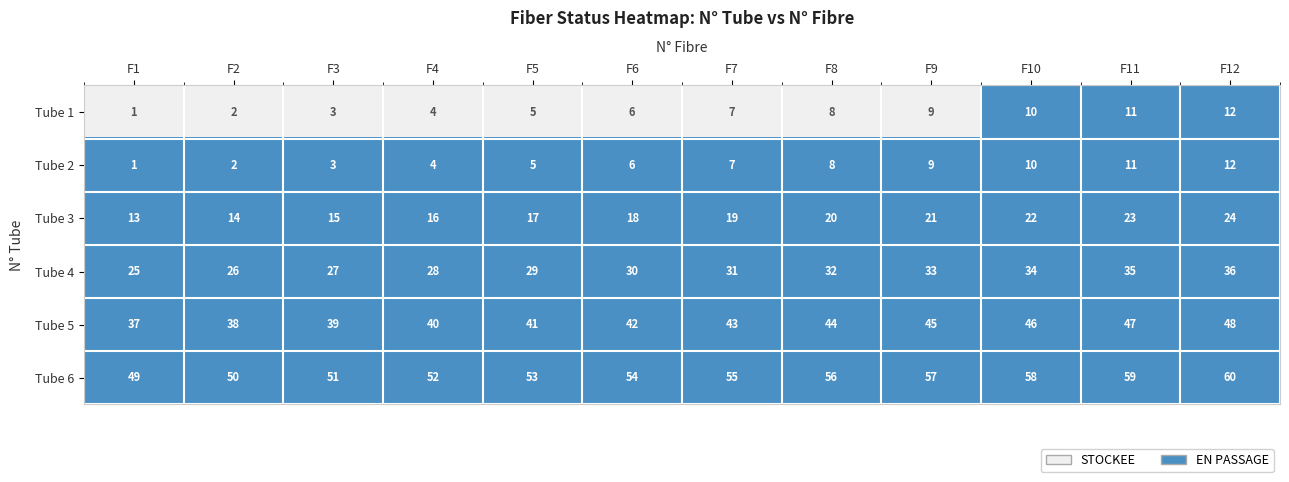

True or false: Tube 6 has a value of 79 at F5.

False